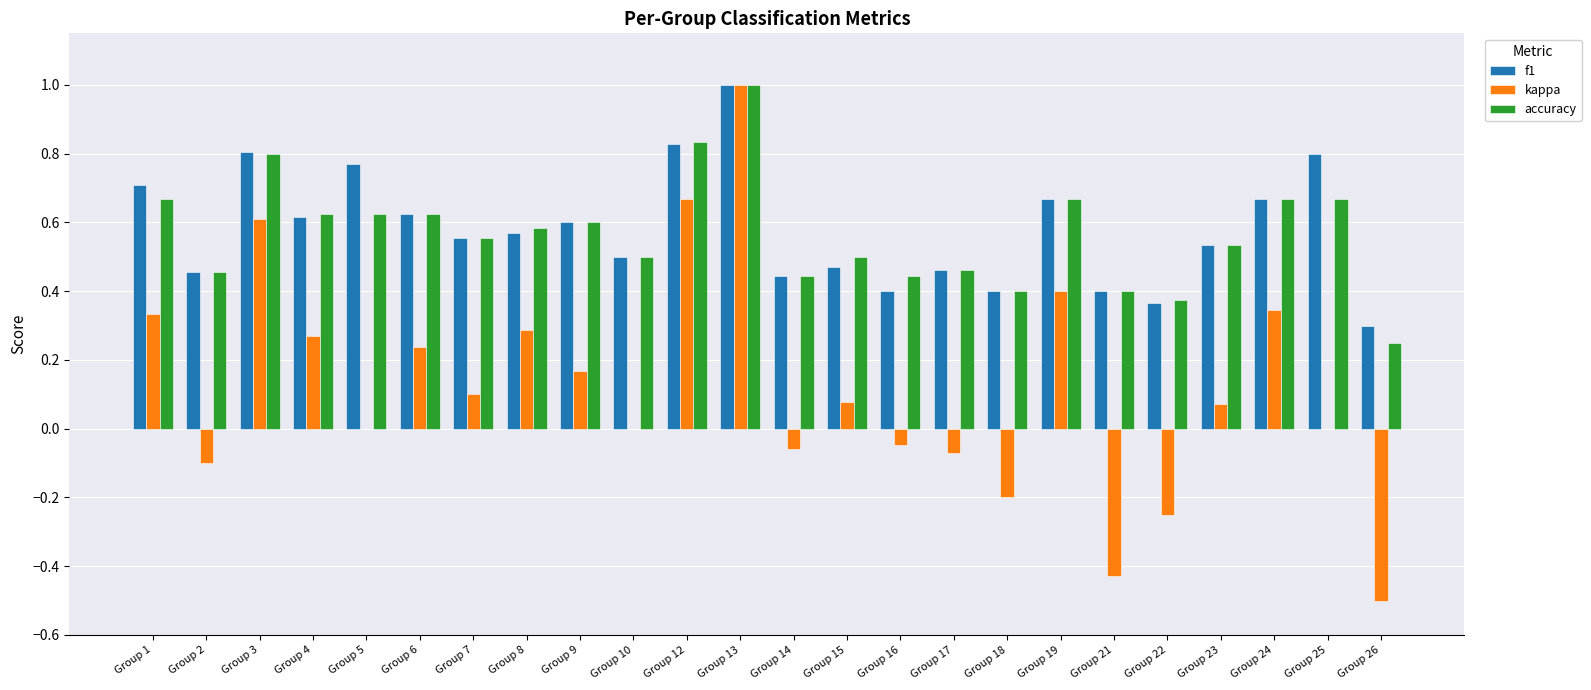

At which category is the sum across all series the highest?

Group 13